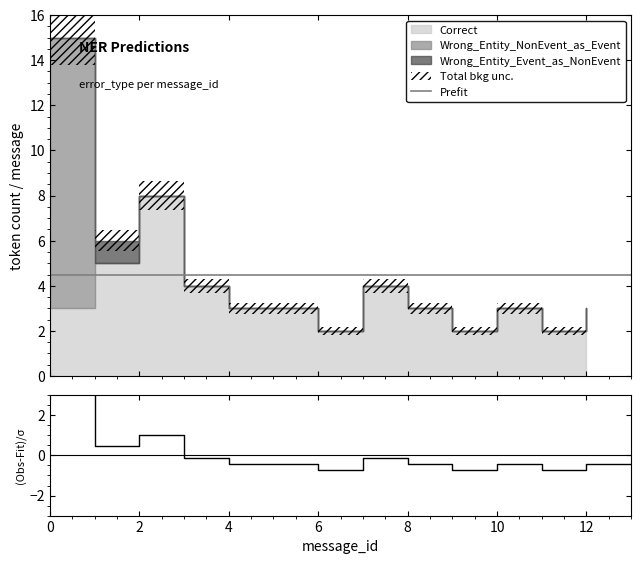

True or false: Prefit and (Data-Bkg)/σ cross at least once.

False